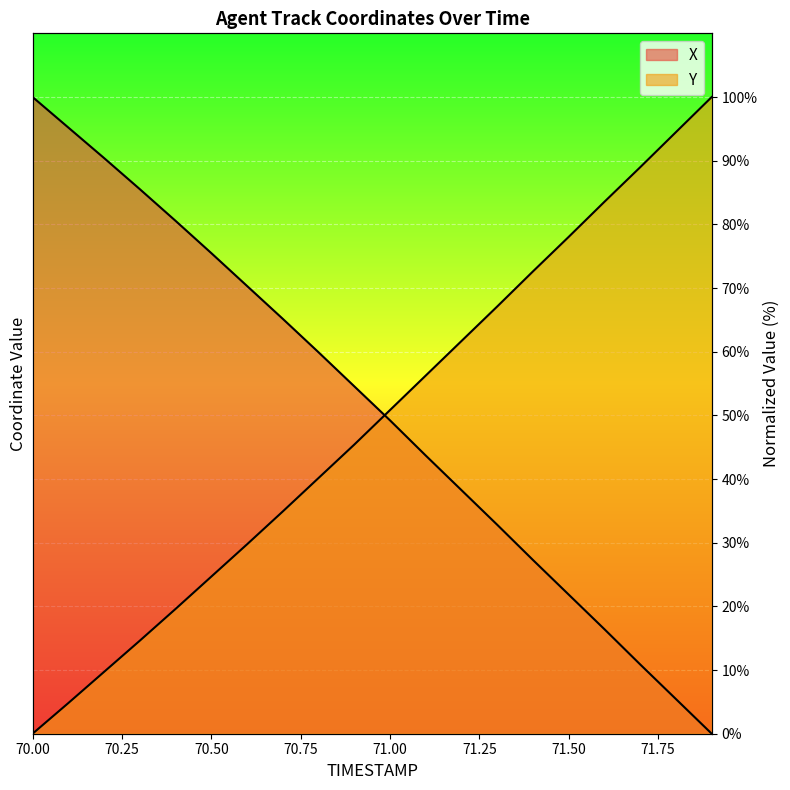

What is the value of the Y point at the 11th from the left?

50.8